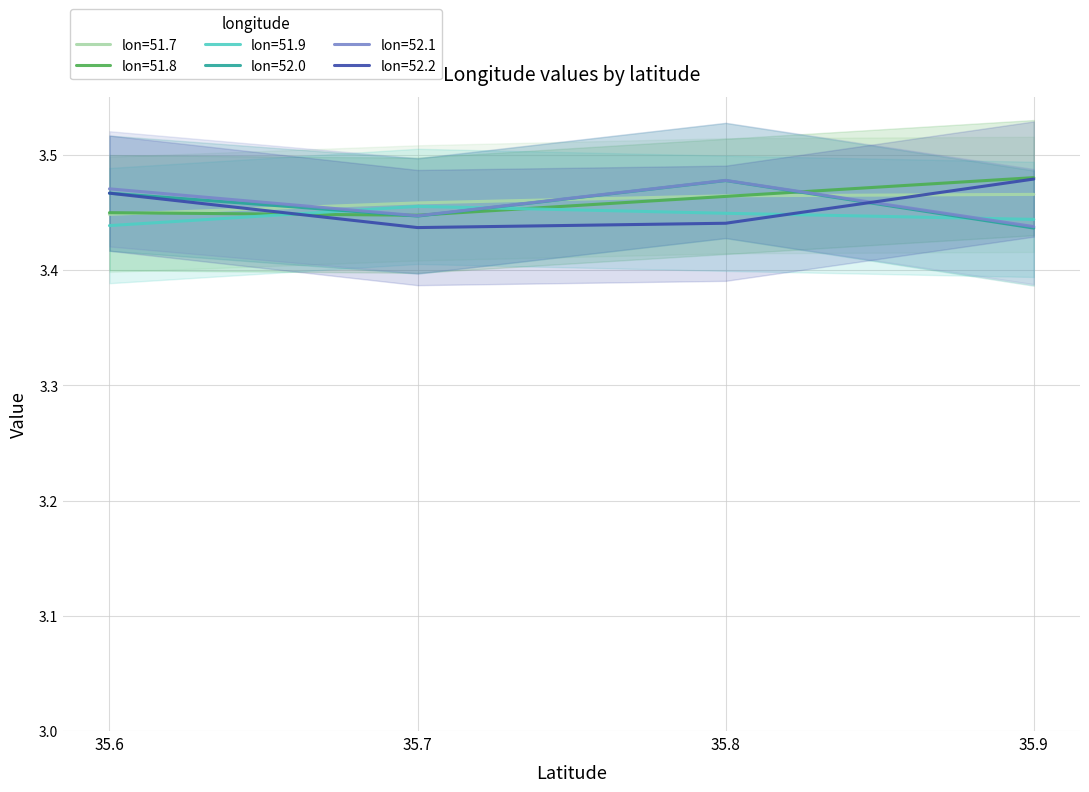

What is the minimum value for 52.2?

3.4